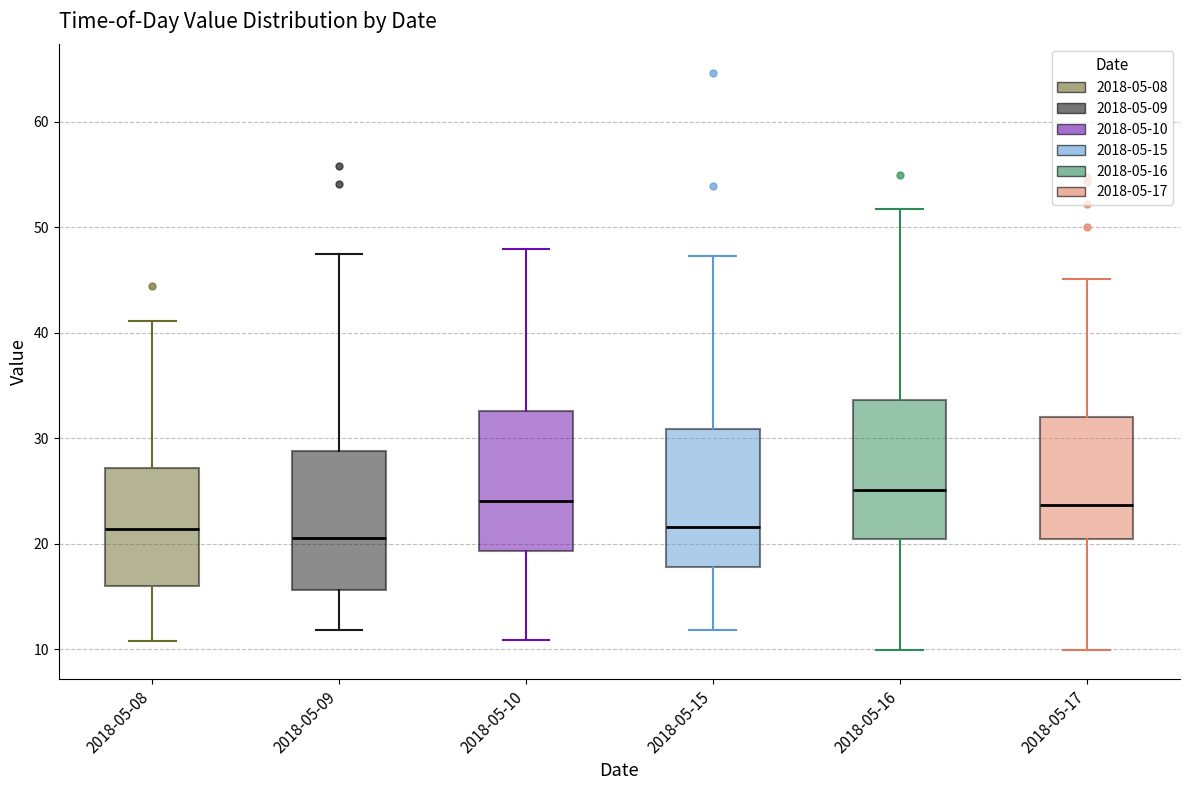

Reading left to right, read every box against the y-axis: the position of its median line, the range the box covers, and the ends of its whiskers. The values are not printed on the chart, so give them approximately, as read against the axis.

2018-05-08: median 21, box 16 to 27, whiskers 11 to 41
2018-05-09: median 21, box 16 to 29, whiskers 12 to 47
2018-05-10: median 24, box 19 to 33, whiskers 11 to 48
2018-05-15: median 22, box 18 to 31, whiskers 12 to 47
2018-05-16: median 25, box 21 to 34, whiskers 10 to 52
2018-05-17: median 24, box 20 to 32, whiskers 10 to 45